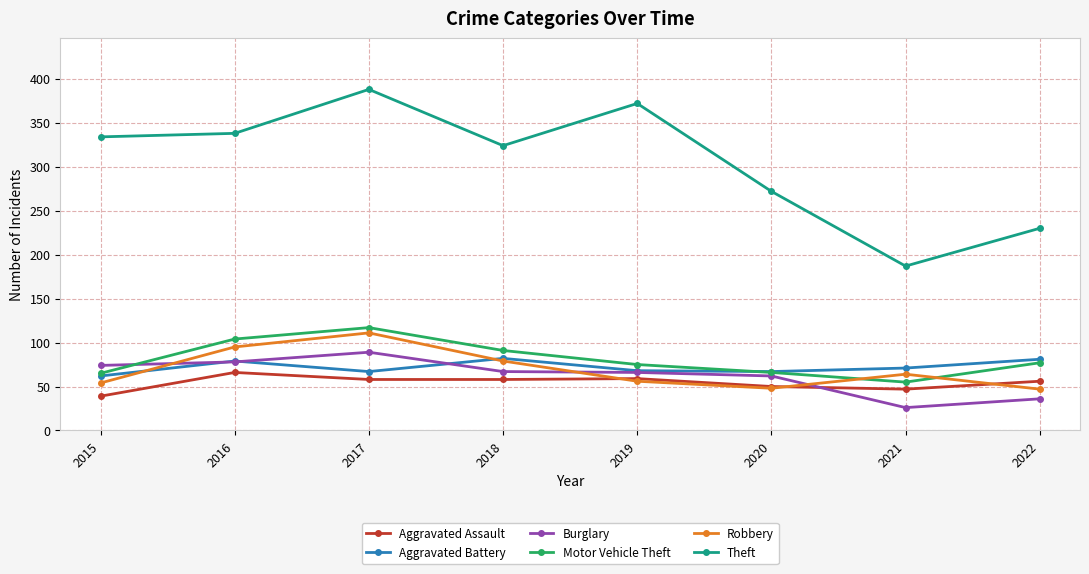

Which series has the largest total across all categories?

Theft